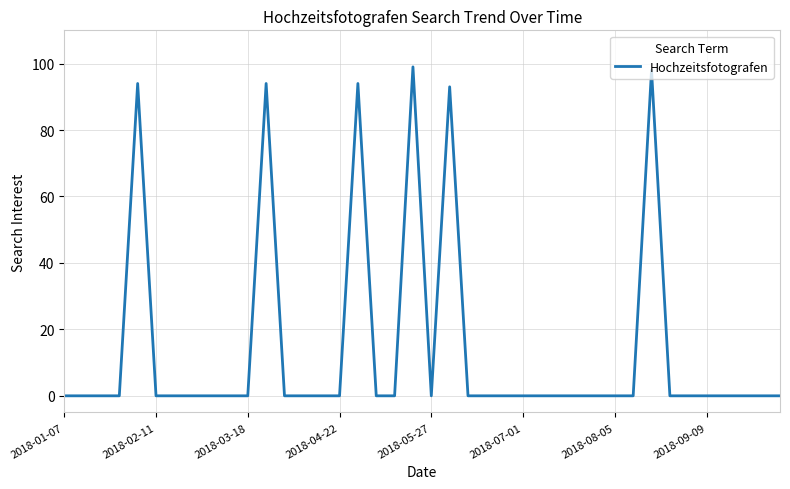

True or false: there are more than 2 points higher than both neighbors.

True